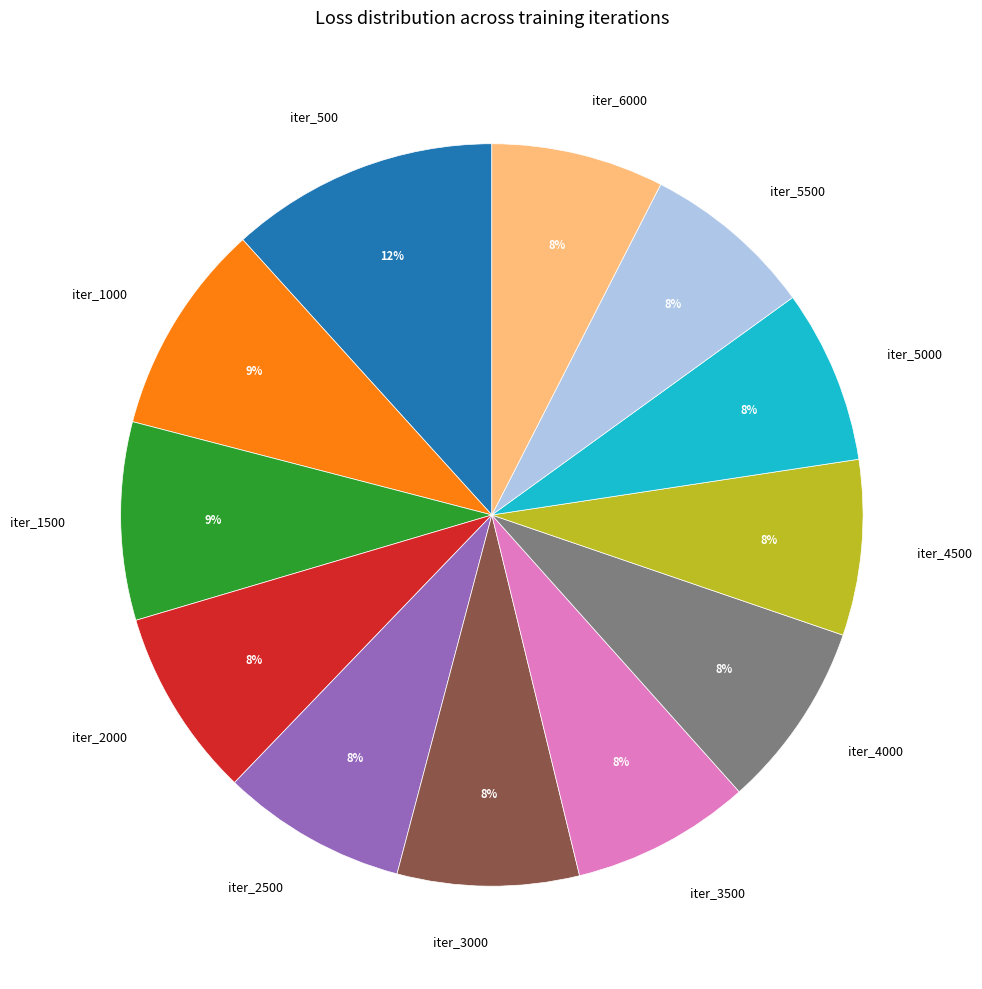

Count the number of slices in the pie.

12